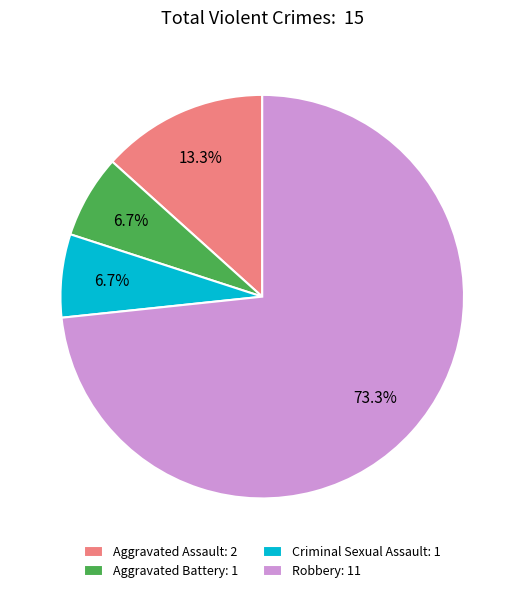

Rank the categories by value from highest to lowest.

Robbery, Aggravated Assault, Aggravated Battery, Criminal Sexual Assault